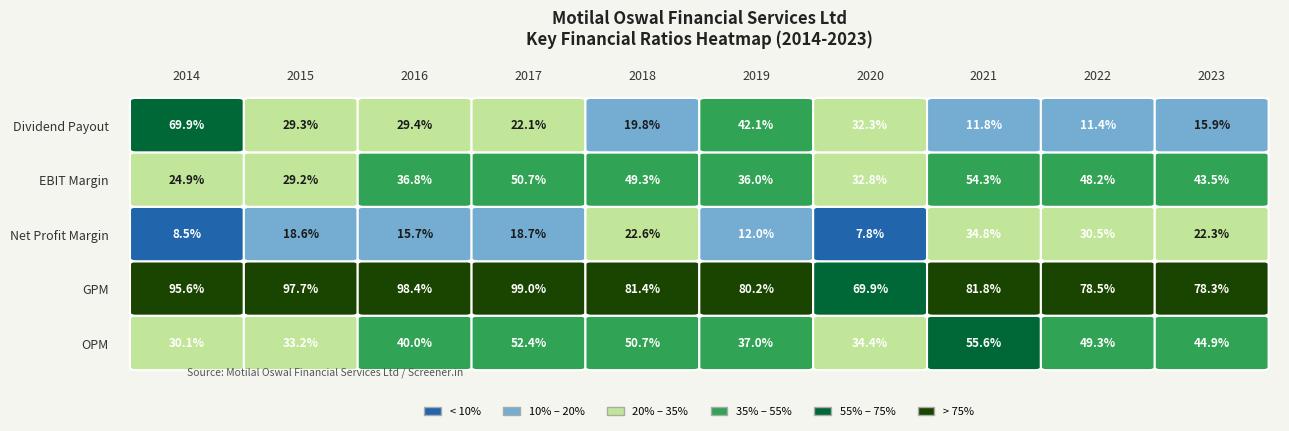

Reading left to right, list all the values displayed in this chart.

OPM: 0.3	0.3	0.4	0.5	0.5	0.4	0.3	0.6	0.5	0.4
GPM: 1.0	1.0	1.0	1.0	0.8	0.8	0.7	0.8	0.8	0.8
Net Profit Margin: 0.1	0.2	0.2	0.2	0.2	0.1	0.1	0.3	0.3	0.2
EBIT Margin: 0.2	0.3	0.4	0.5	0.5	0.4	0.3	0.5	0.5	0.4
Dividend Payout: 0.7	0.3	0.3	0.2	0.2	0.4	0.3	0.1	0.1	0.2